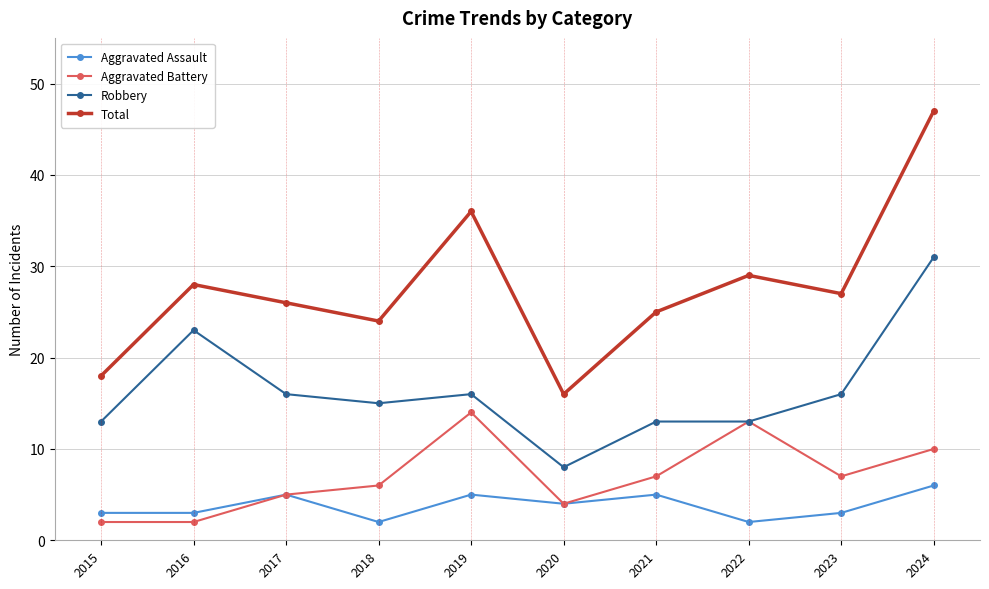

Which category has the lowest value in the Total series?

2020